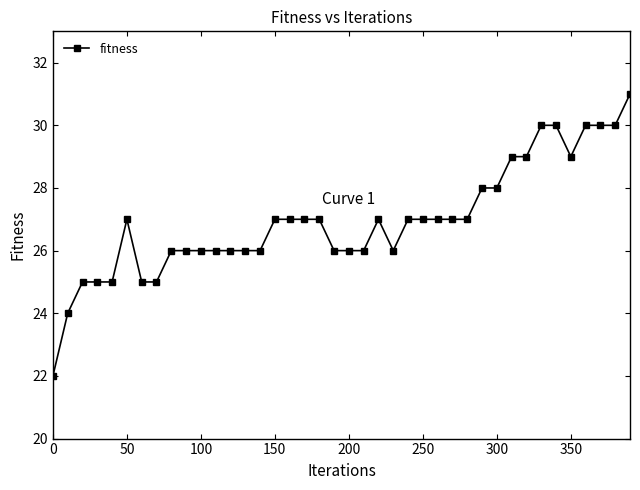

Reading left to right, list all the values displayed in this chart.

22	24	25	25	25	27	25	25	26	26	26	26	26	26	26	27	27	27	27	26	26	26	27	26	27	27	27	27	27	28	28	29	29	30	30	29	30	30	30	31